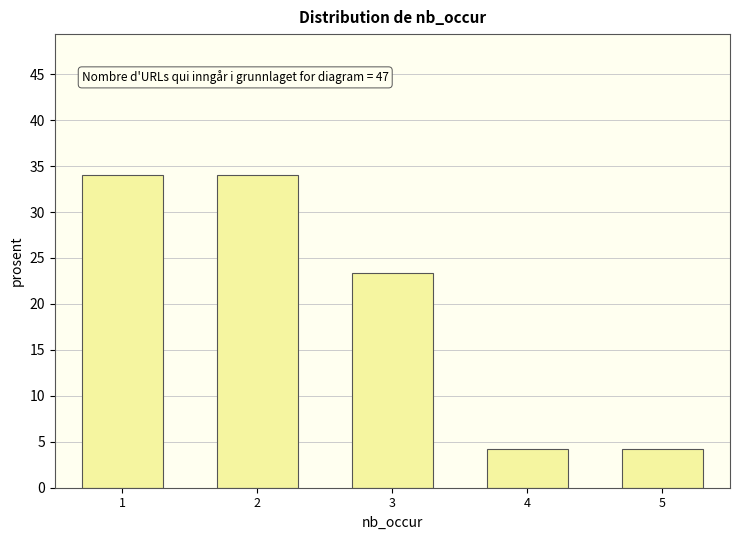

Reading right to left, extract all data points from this chart.

4.3	4.3	23.4	34.0	34.0